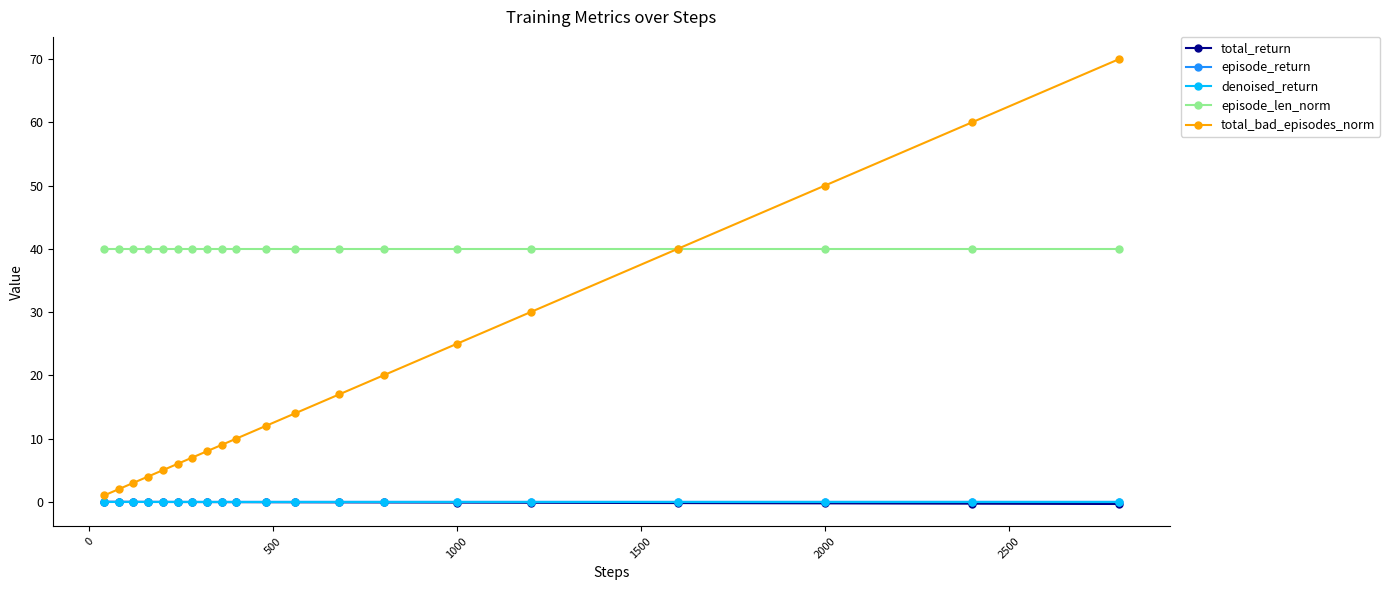

What is the minimum value for episode_len_norm?

40.0